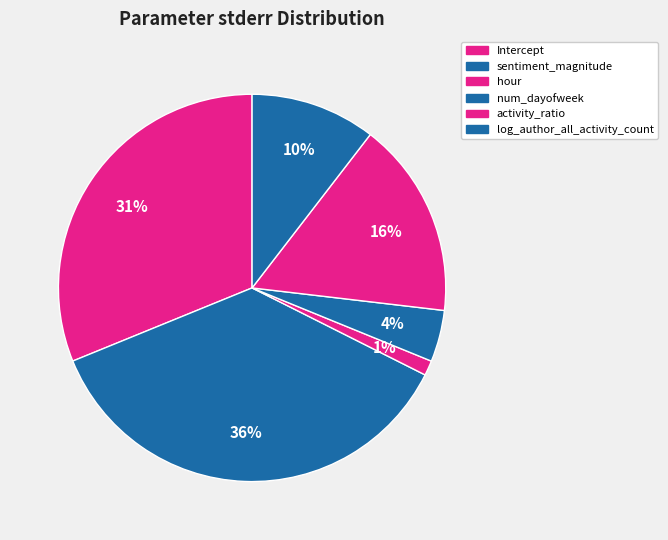

Count the number of slices in the pie.

6